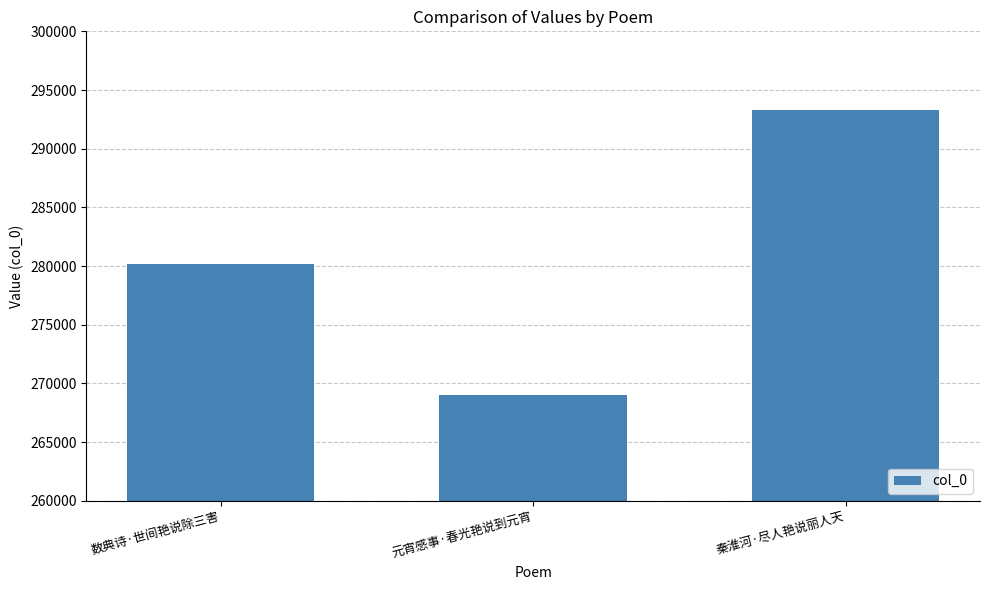

Which has a higher value, 元宵感事·春光艳说到元宵 or 数典诗·世间艳说除三害?

数典诗·世间艳说除三害